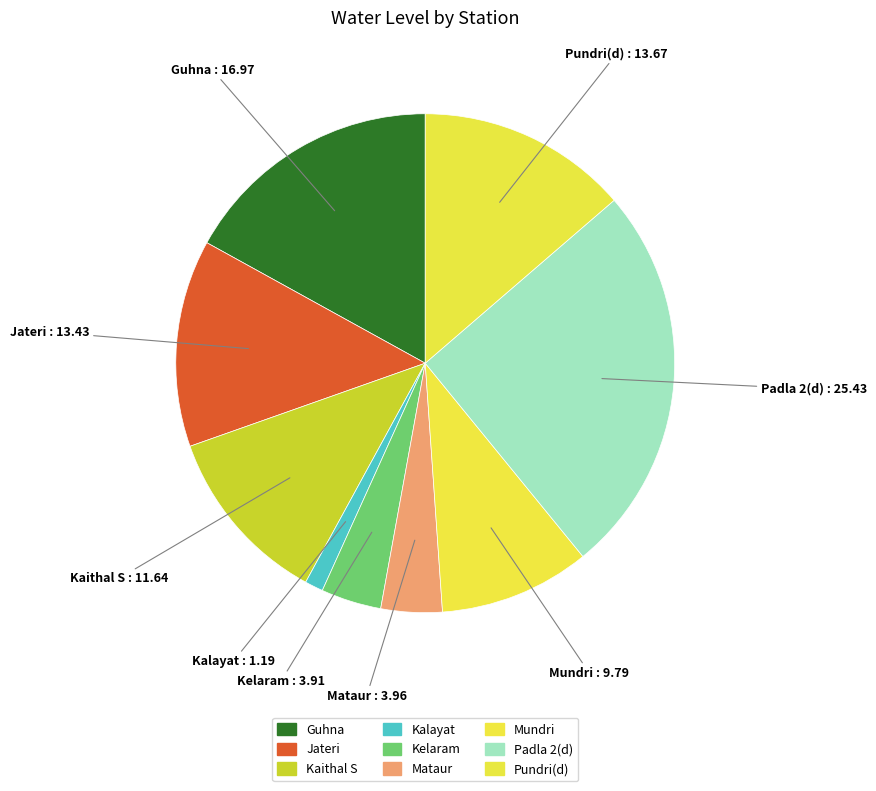

To the nearest percent, what is the average slice percentage?

11%